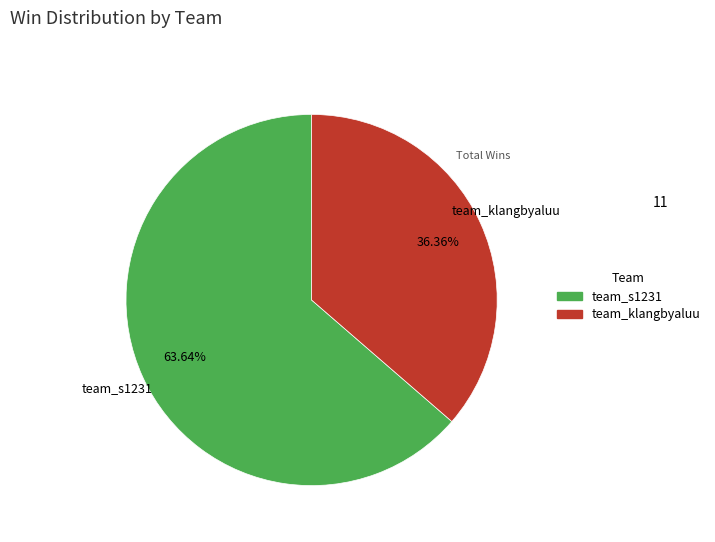

Which slice is the smallest?

team_klangbyaluu